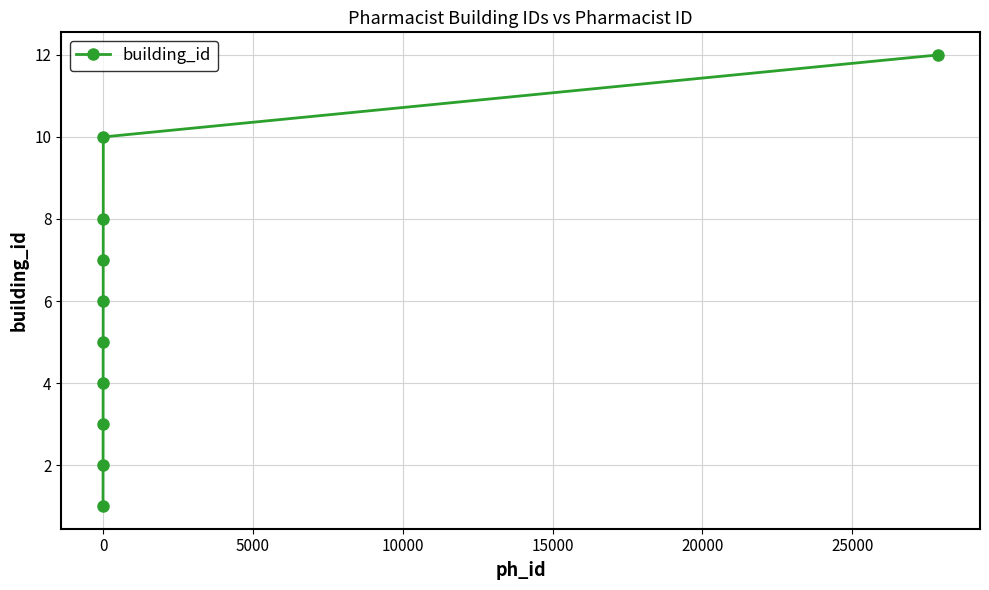

Reading right to left, extract all data points from this chart.

12	10	8	7	6	5	4	3	2	1